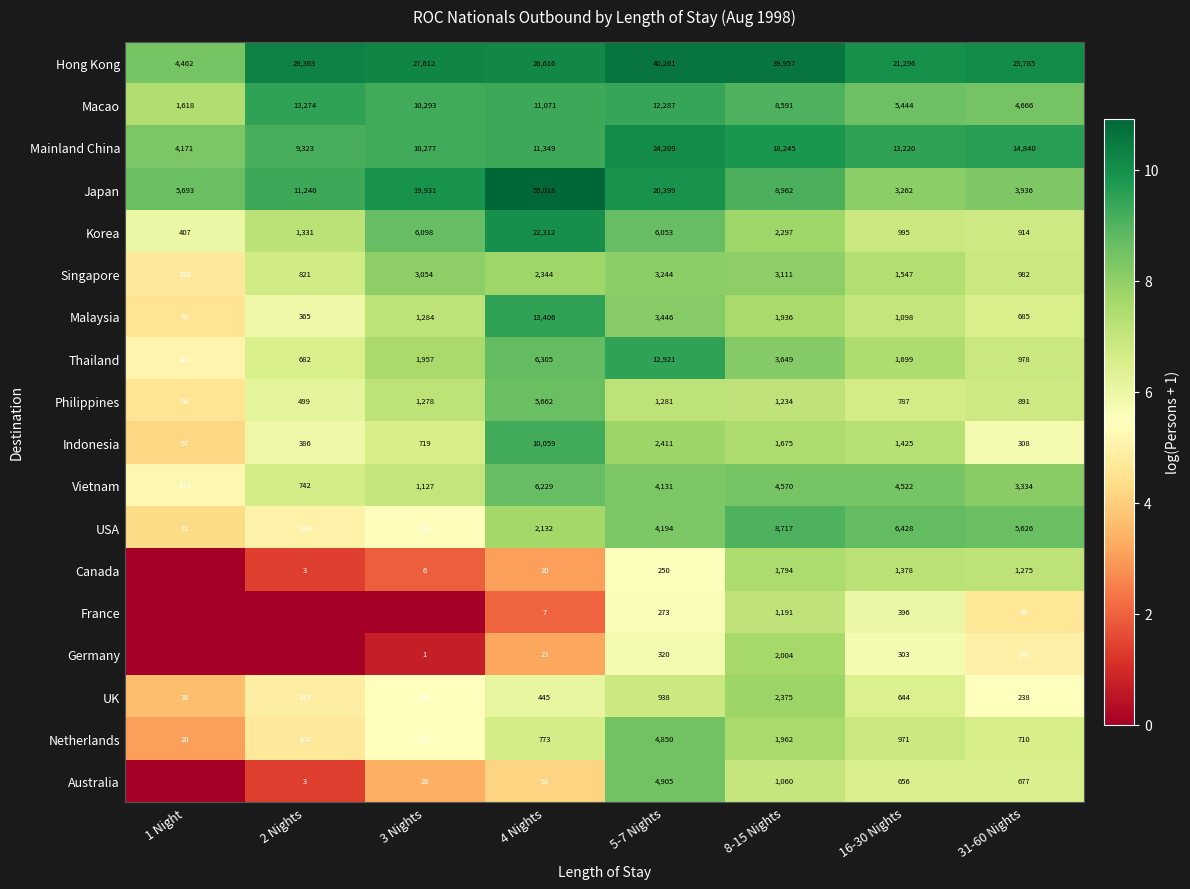

Is it true that Germany equals 61 at 31-60 Nights?

False